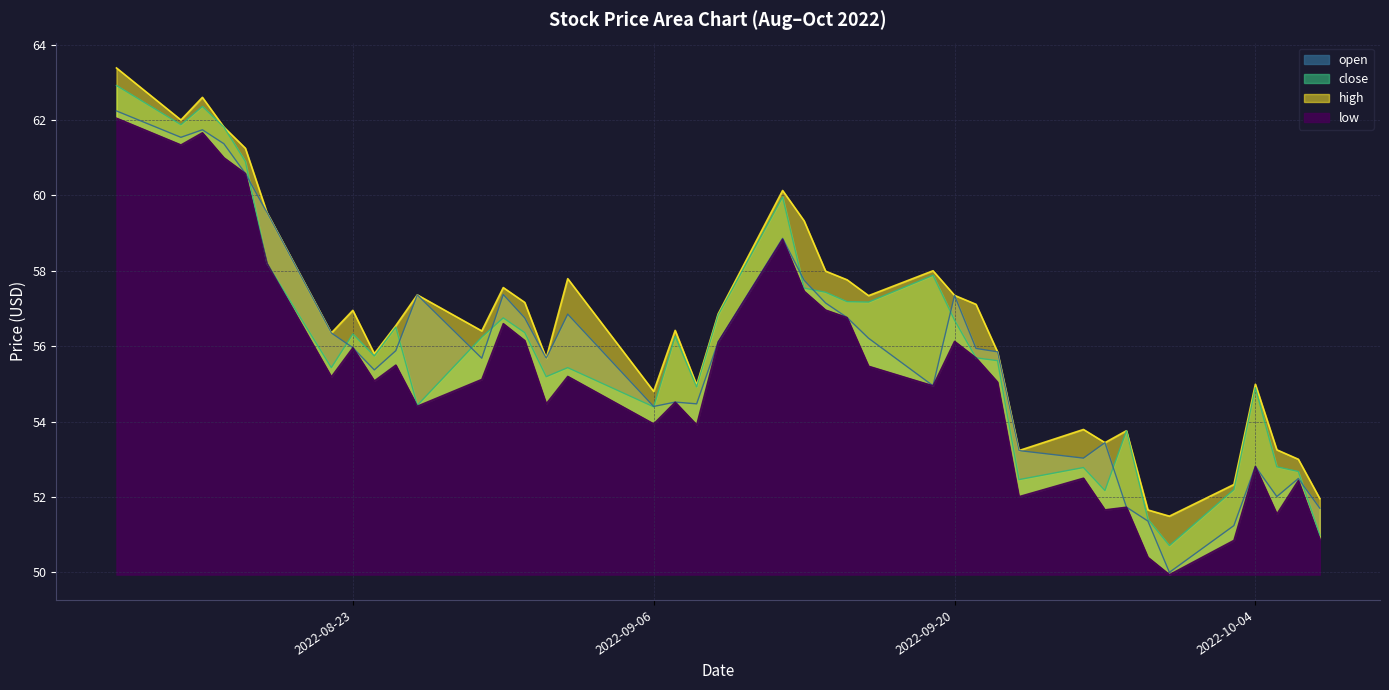

Where is open nearest to the value 56?

2022-08-23